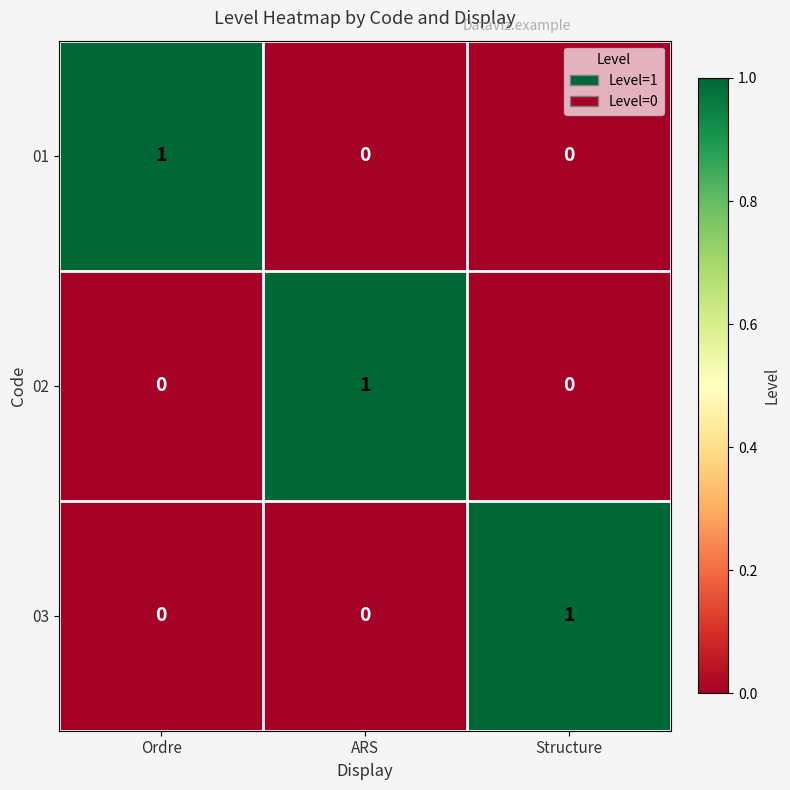

How many 02 values are between 0 and 1?

3